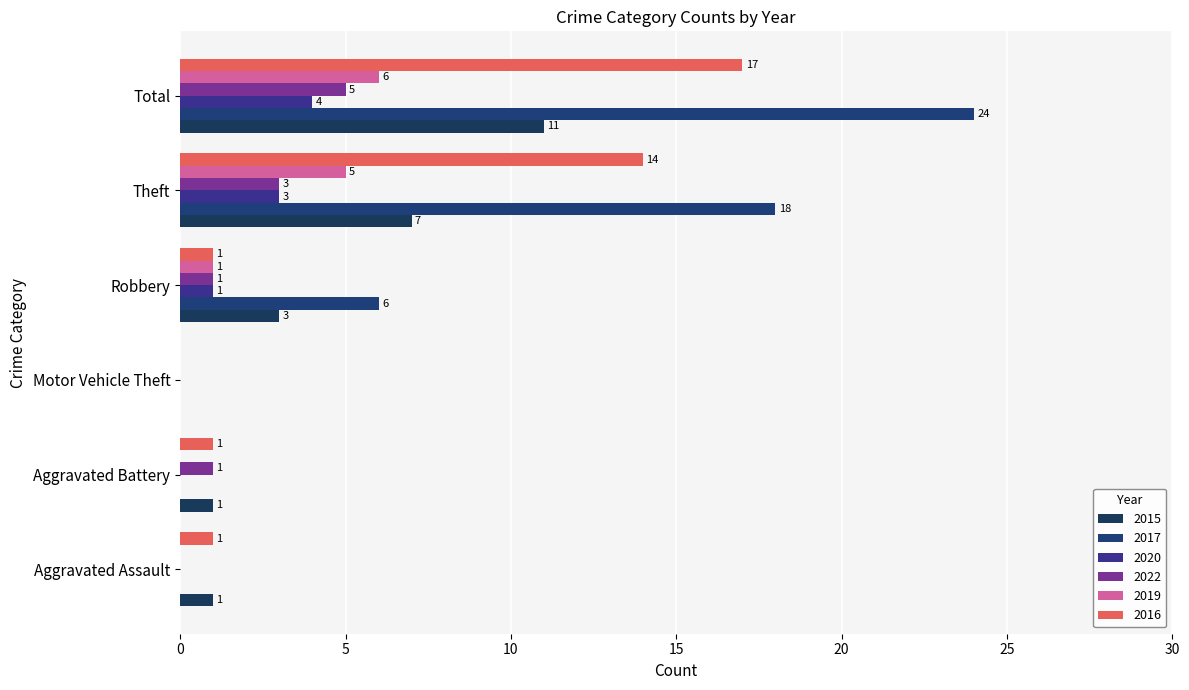

Reading left to right, list all the values displayed in this chart.

2015: 1	1	0	3	7	11
2017: 0	0	0	6	18	24
2020: 0	0	0	1	3	4
2022: 0	1	0	1	3	5
2019: 0	0	0	1	5	6
2016: 1	1	0	1	14	17